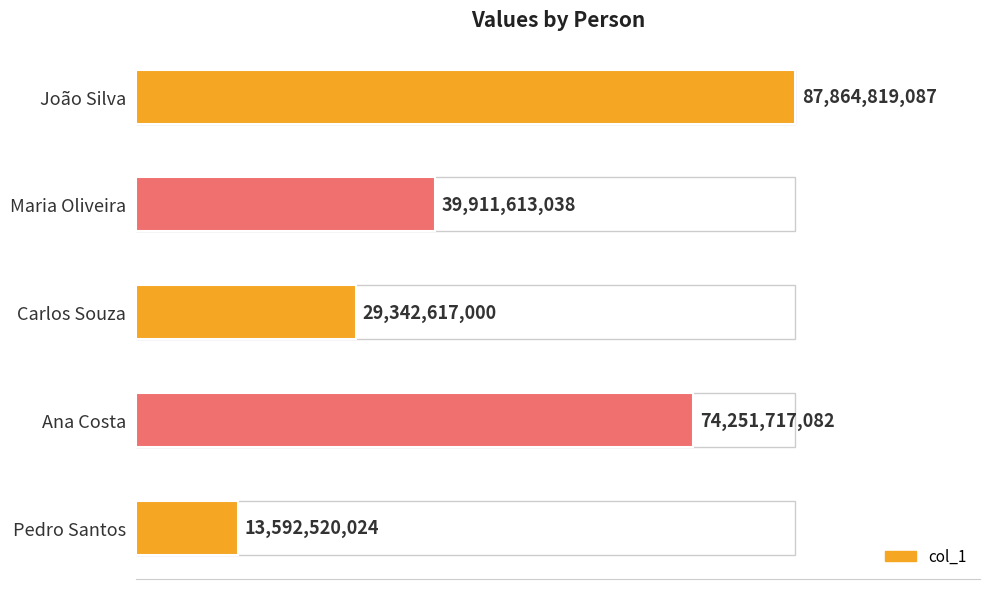

Rank the categories by value from highest to lowest.

João Silva, Ana Costa, Maria Oliveira, Carlos Souza, Pedro Santos